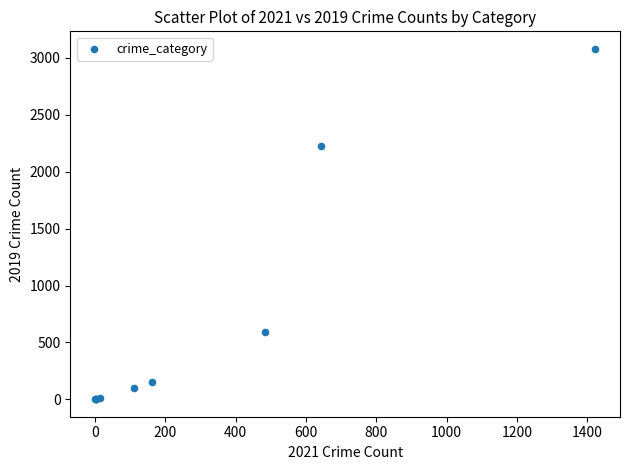

What Y value in the scatter plot is closest to 1540?

2230